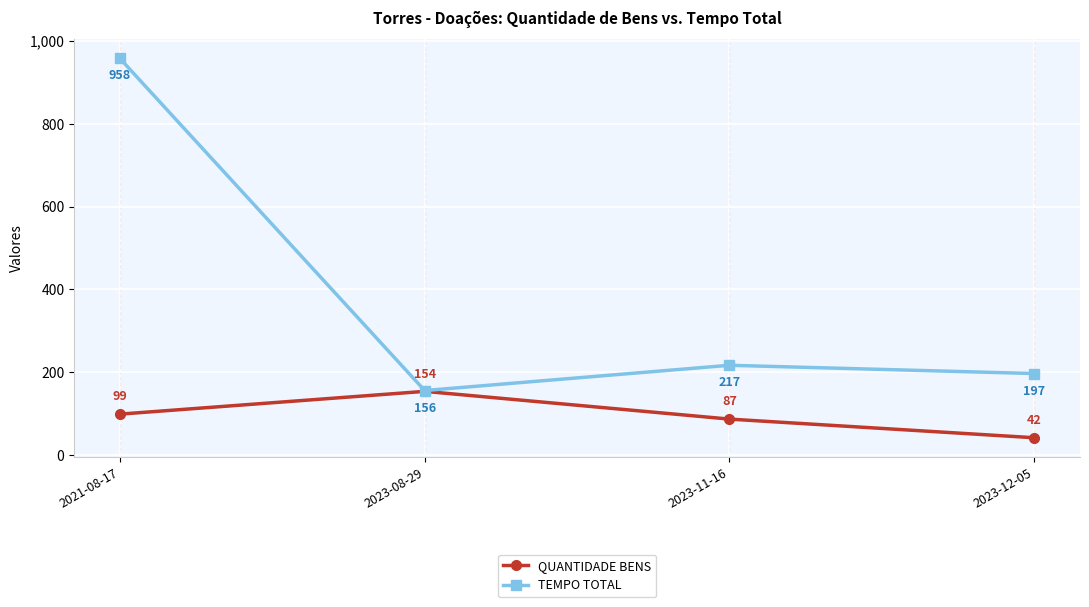

List the labels in order of QUANTIDADE BENS value, largest first.

2023-08-29, 2021-08-17, 2023-11-16, 2023-12-05